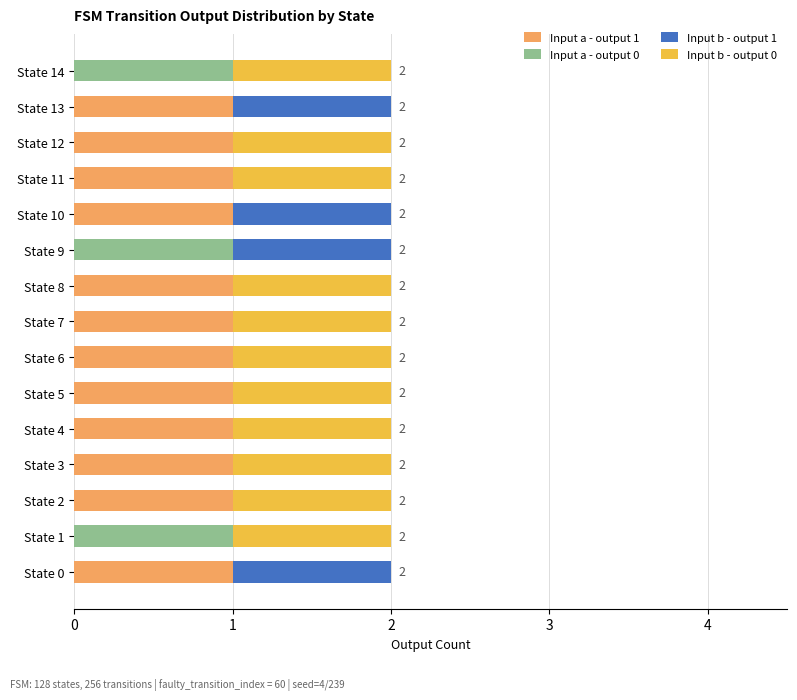

True or false: Input a - output 1 has a value of 1 at State 12.

True